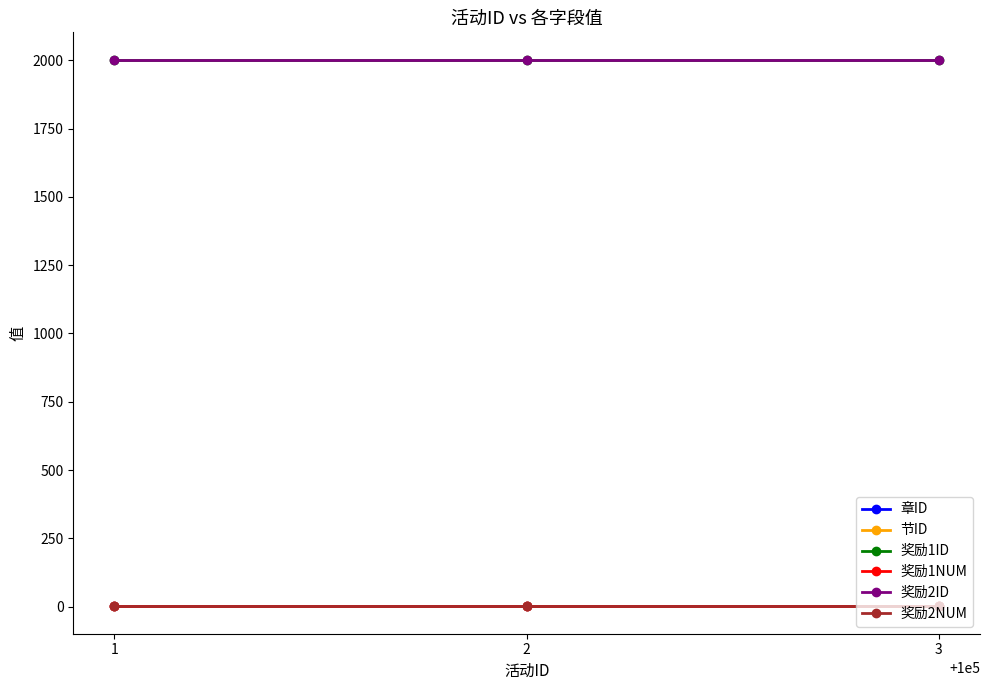

What is the highest value of the 奖励1NUM series?

1